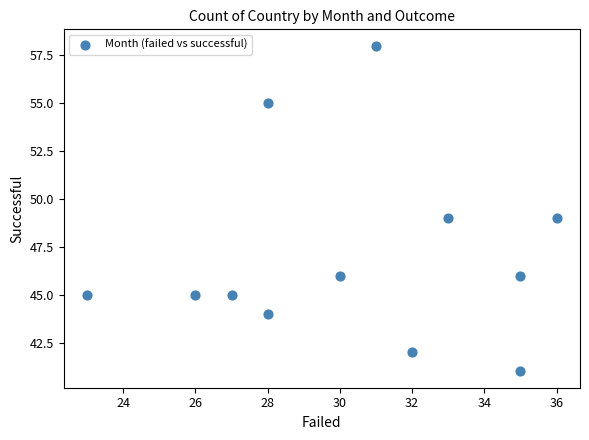

What is the range of Y values (max minus min)?

17